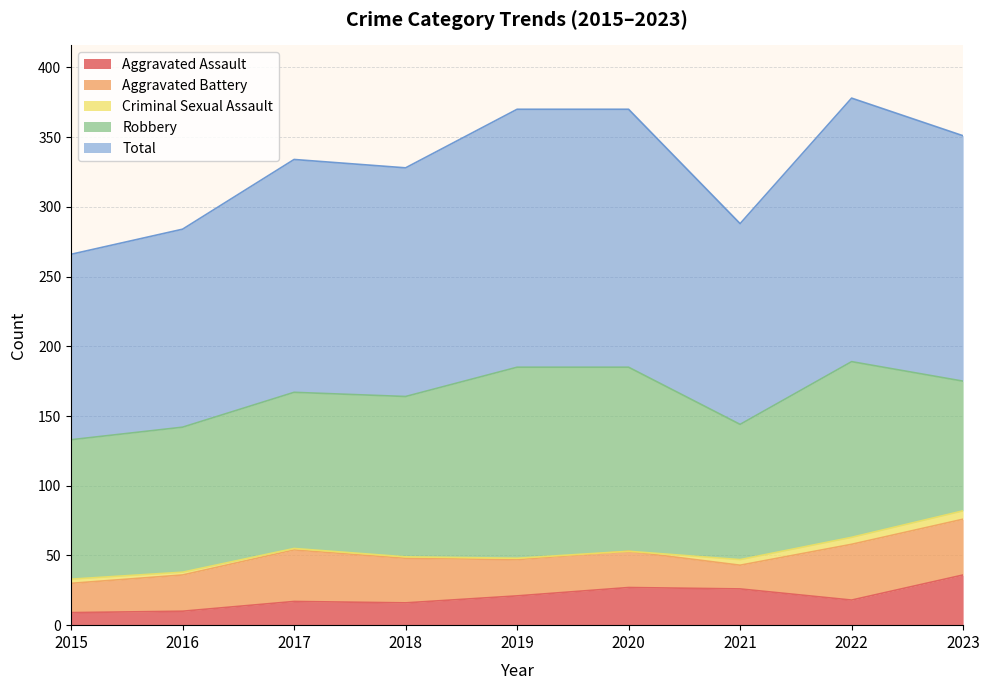

Rank the series by their maximum value, from highest to lowest.

Total, Robbery, Aggravated Battery, Aggravated Assault, Criminal Sexual Assault